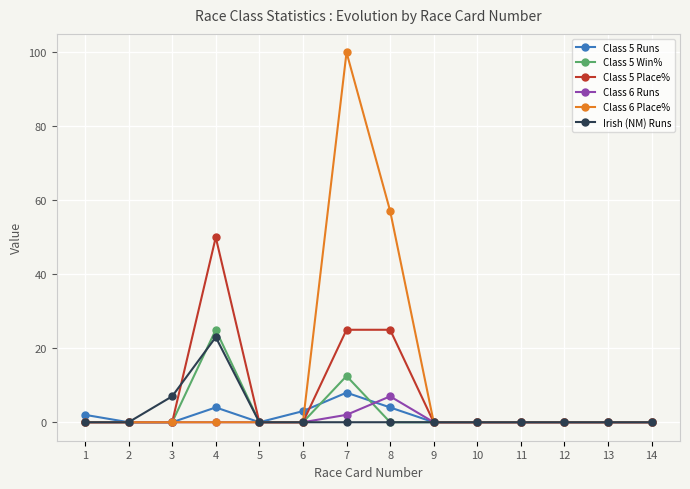

What are all the series names shown in the legend?

Class 5 Runs, Class 5 Win%, Class 5 Place%, Class 6 Runs, Class 6 Place%, Irish (NM) Runs